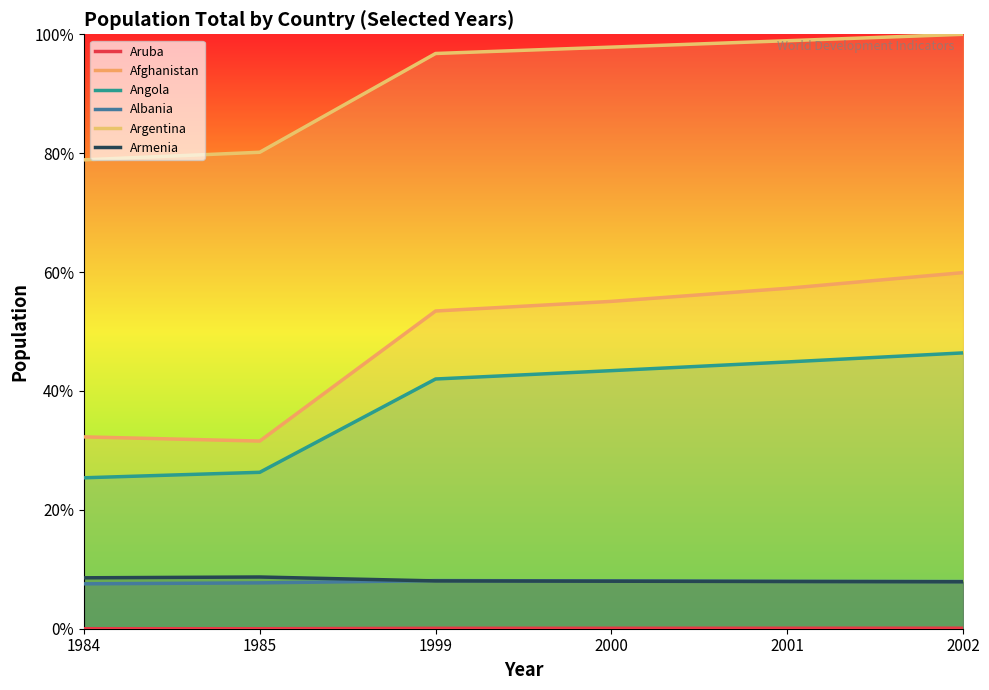

Which series has the largest total across all categories?

Argentina